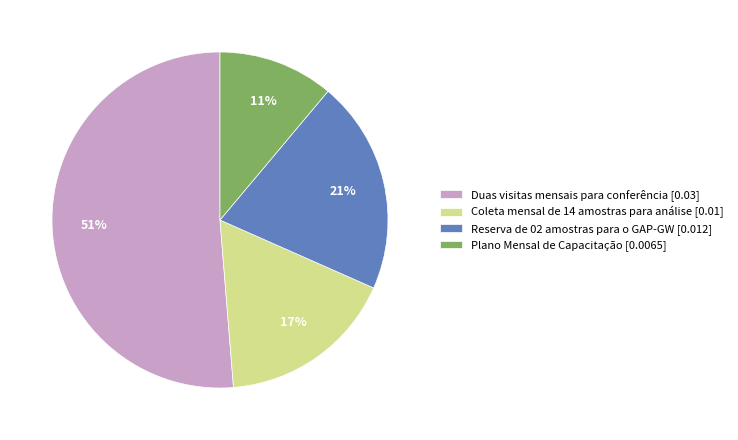

How many slices are in this pie chart?

4